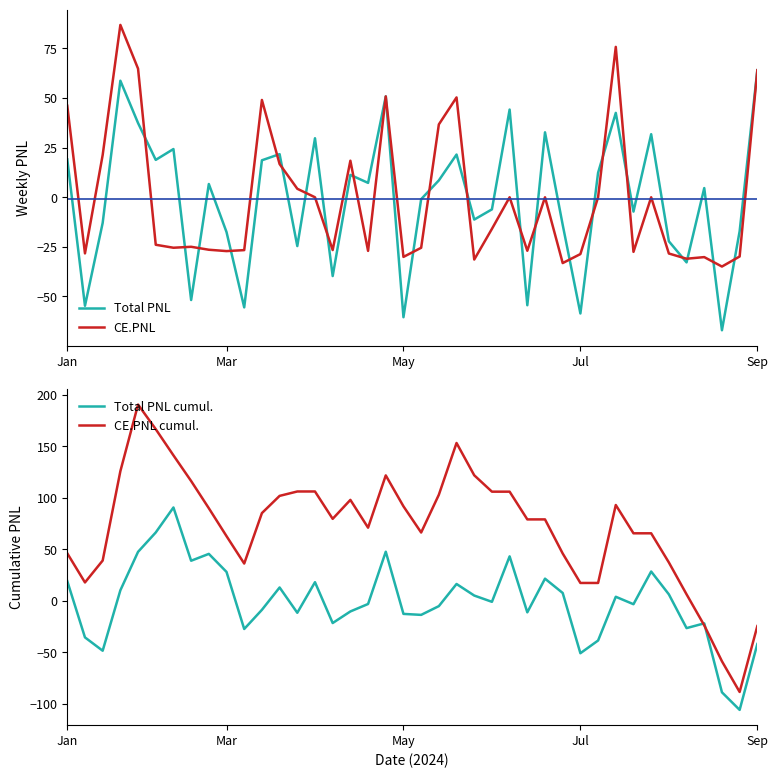

How many values in the CE.PNL series exceed -23?

19